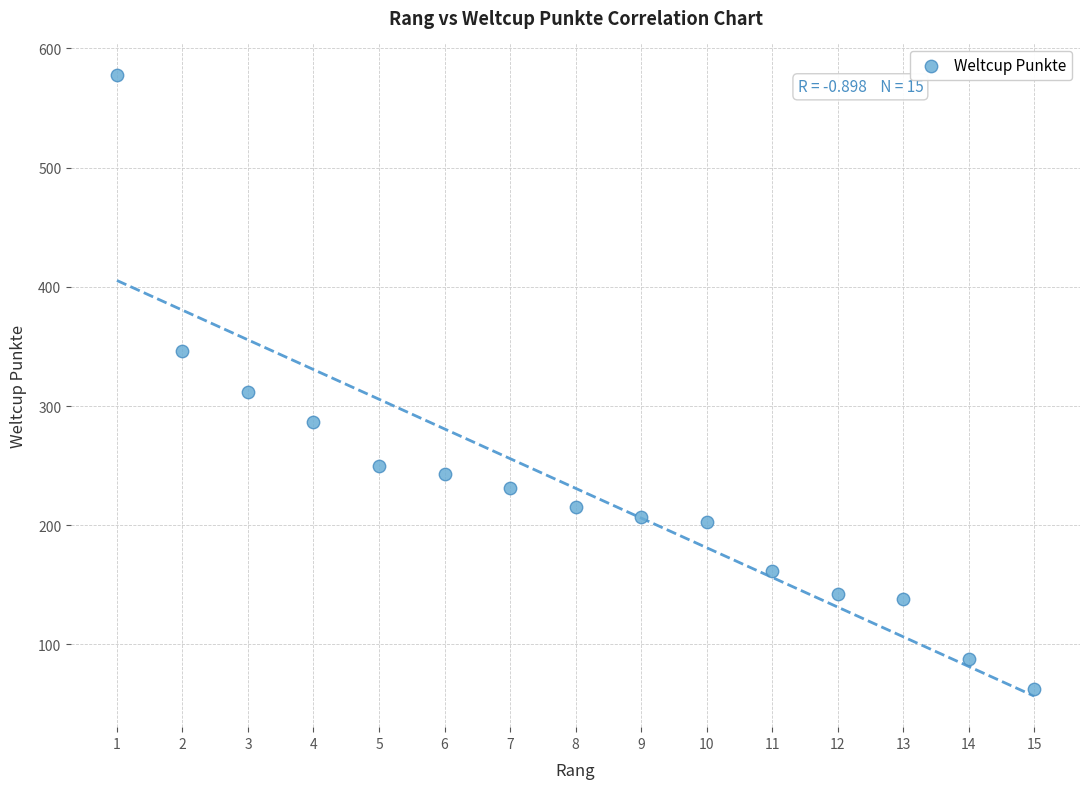

What Y value in the scatter plot is closest to 320?

312